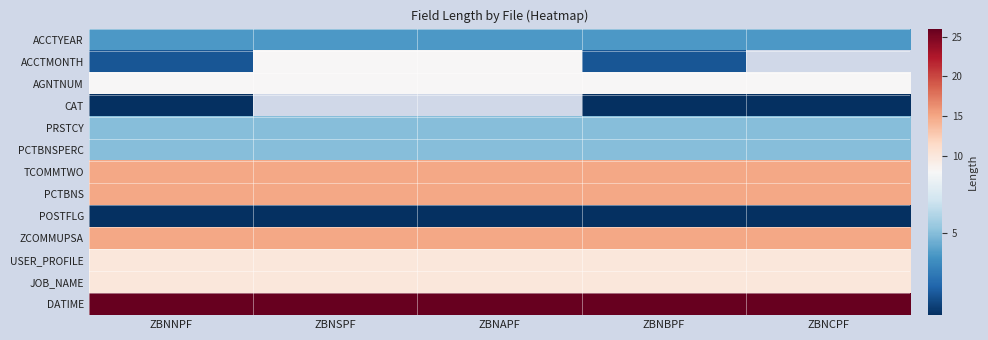

What is the highest value of the AGNTNUM series?

8.0